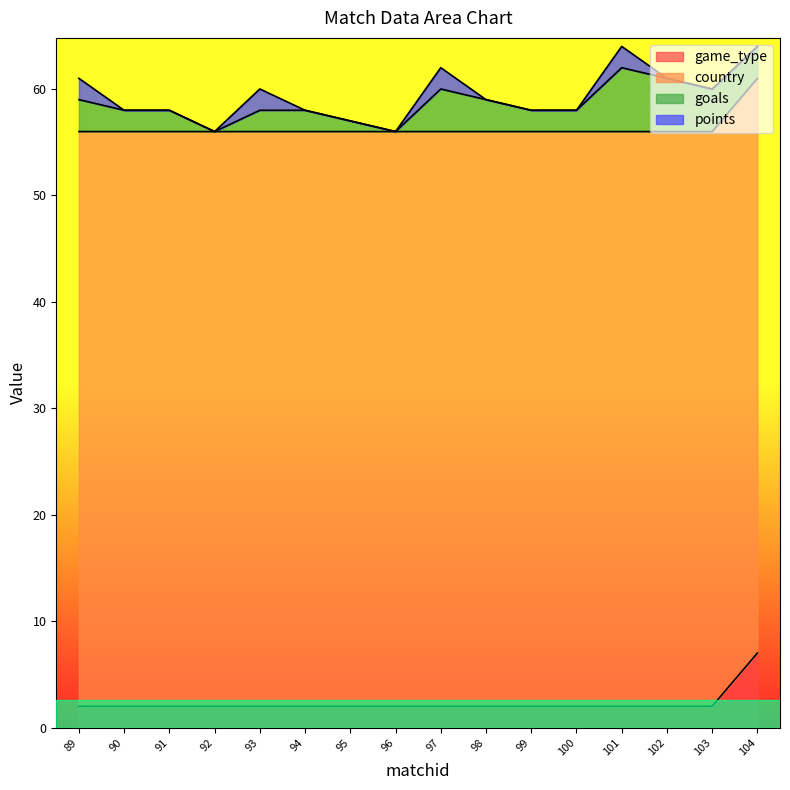

Reading left to right, what are all the values shown in this chart?

game_type: 89=2	90=2	91=2	92=2	93=2	94=2	95=2	96=2	97=2	98=2	99=2	100=2	101=2	102=2	103=2	104=7
country: 89=54	90=54	91=54	92=54	93=54	94=54	95=54	96=54	97=54	98=54	99=54	100=54	101=54	102=54	103=54	104=54
goals: 89=3	90=2	91=2	92=0	93=2	94=2	95=1	96=0	97=4	98=3	99=2	100=2	101=6	102=5	103=4	104=3
points: 89=2	90=0	91=0	92=0	93=2	94=0	95=0	96=0	97=2	98=0	99=0	100=0	101=2	102=0	103=0	104=0